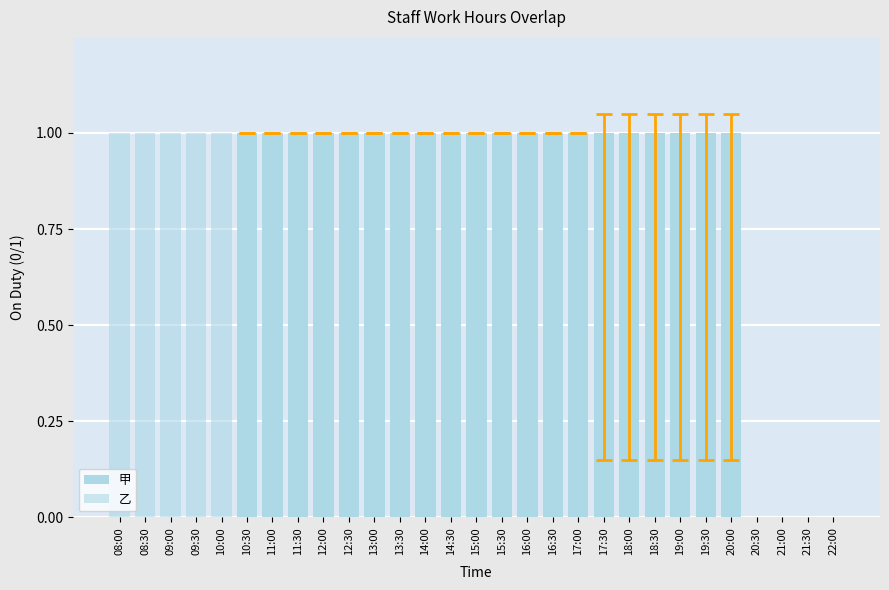

What position from the left is 22:00?

29